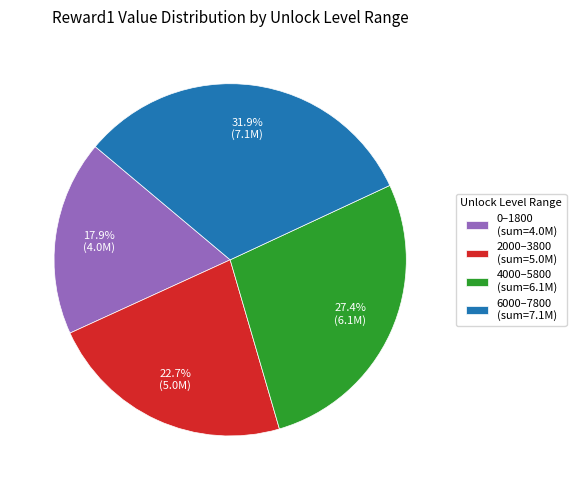

Does any single category account for the majority?

No